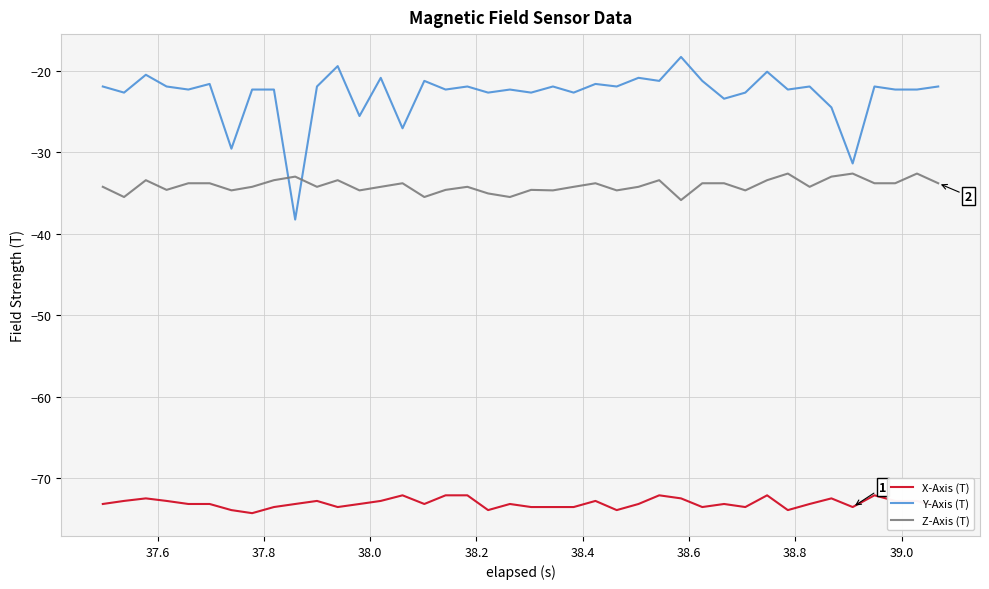

What is the difference between the maximum and minimum values in the Y-Axis (T) series?

19.9